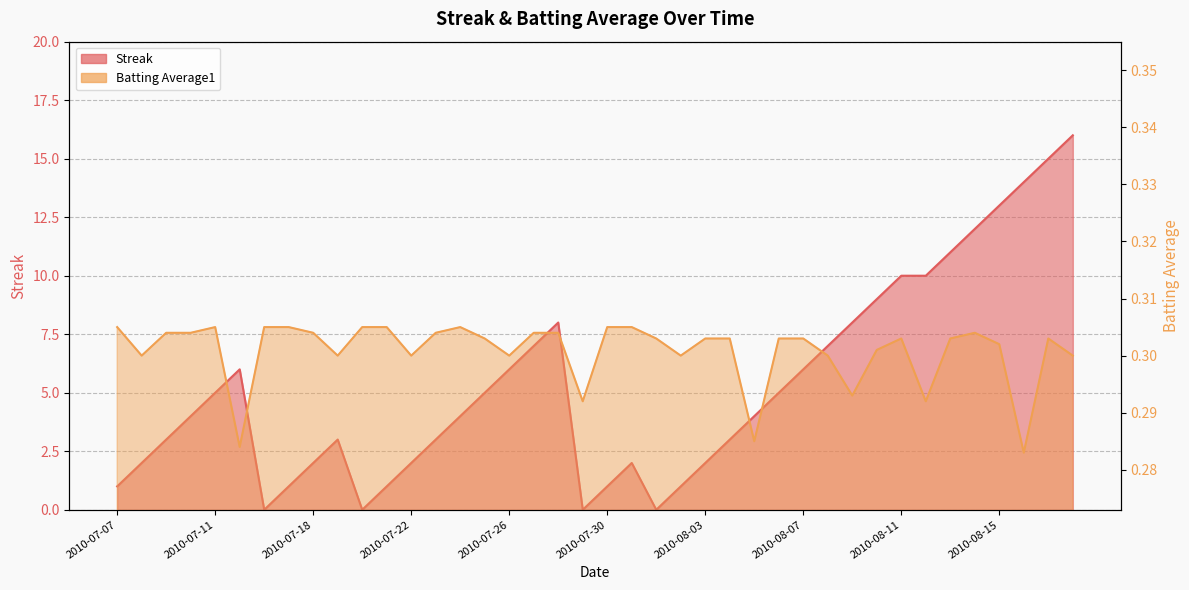

How many lines are shown in the chart?

2